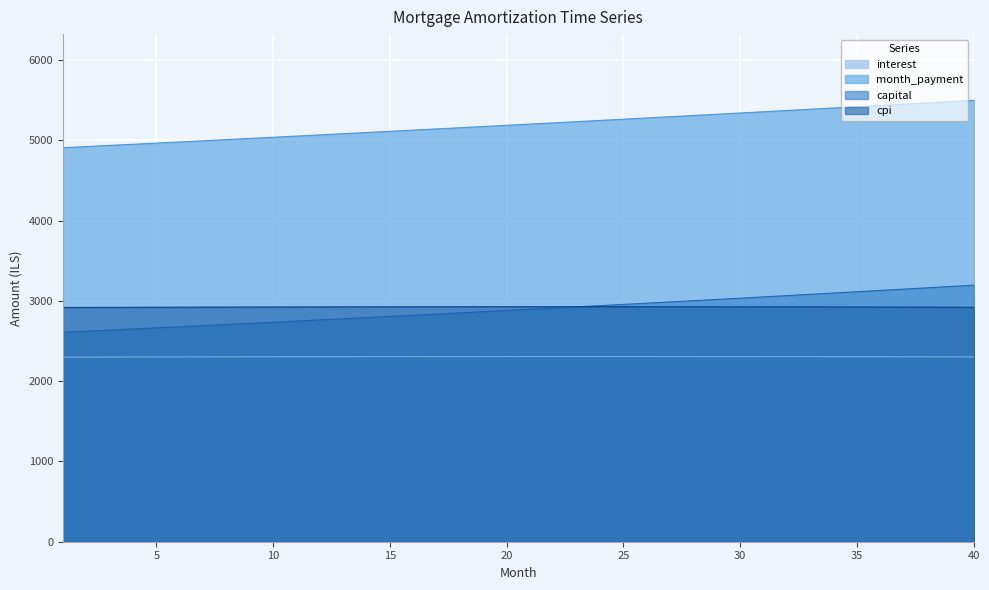

In cpi, how many points are higher than both neighbors (excluding endpoints)?

1